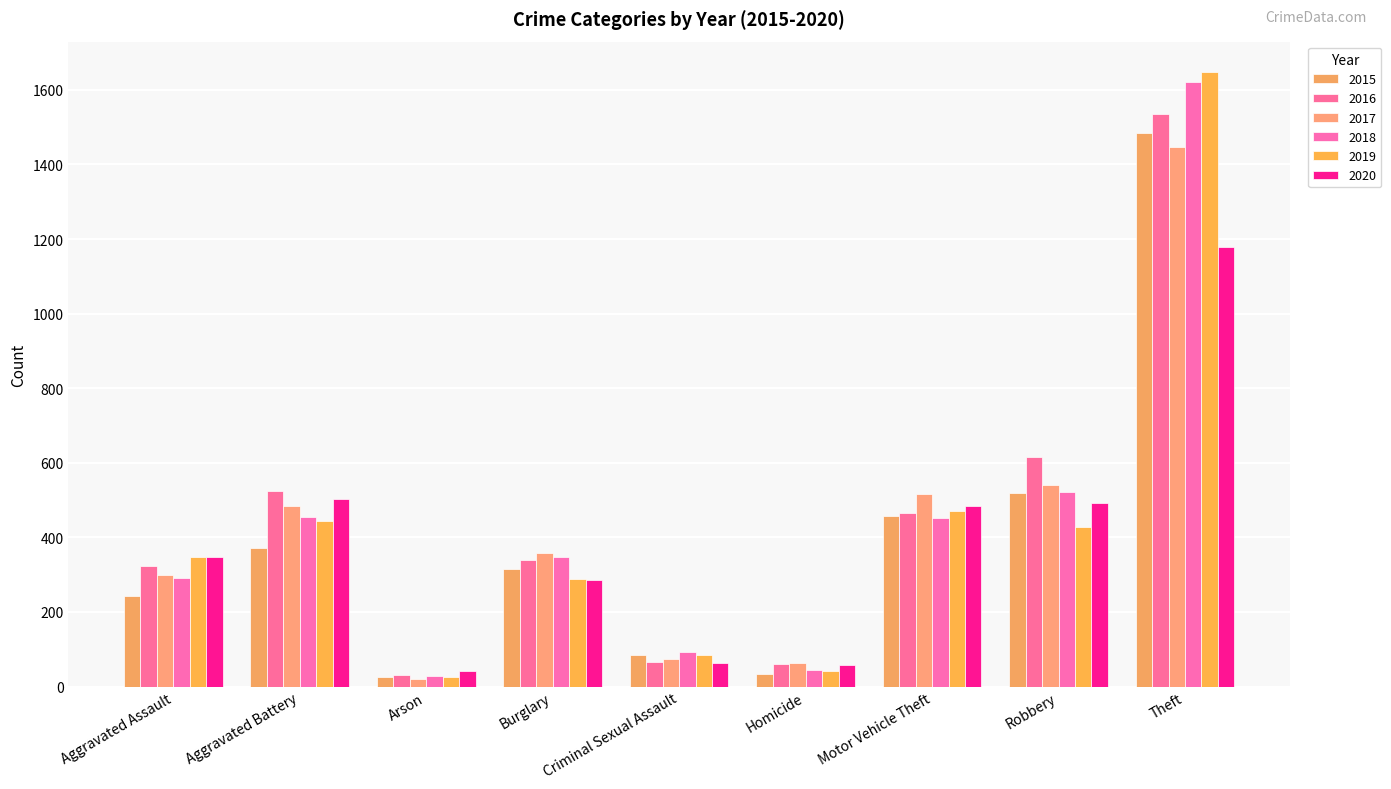

What is the difference between the 2019 values at Burglary and Motor Vehicle Theft?

181